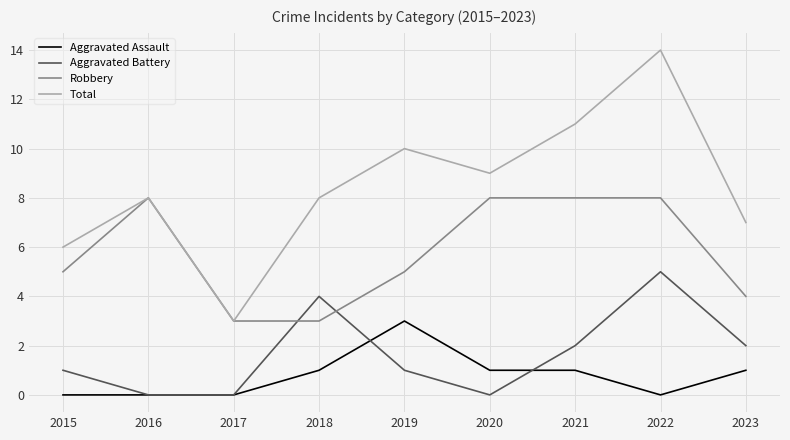

Does the chart have visible grid lines?

Yes